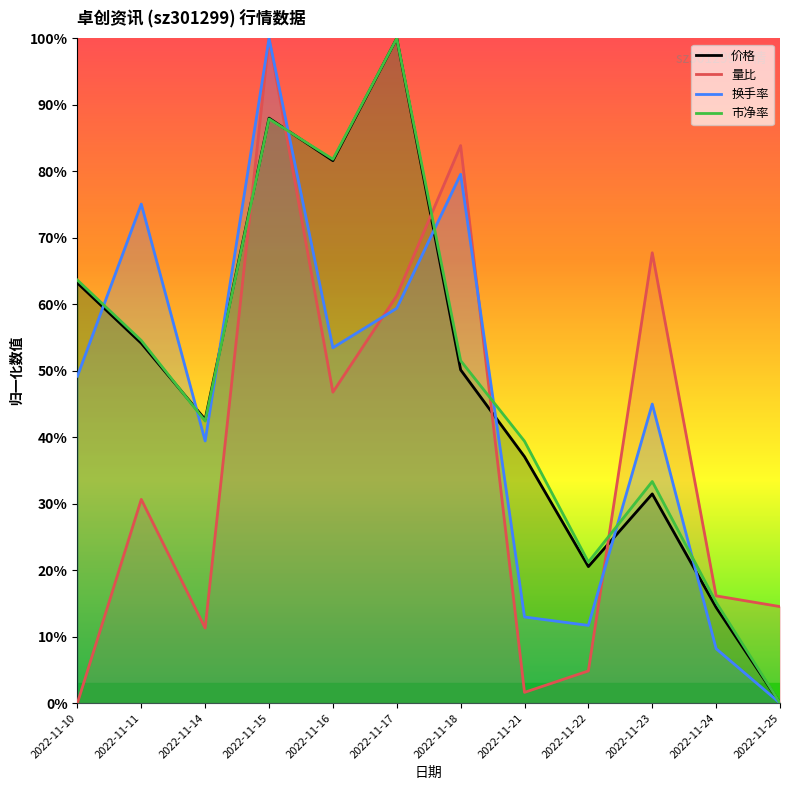

What is the total value across all series at 2022-11-11?

2.1